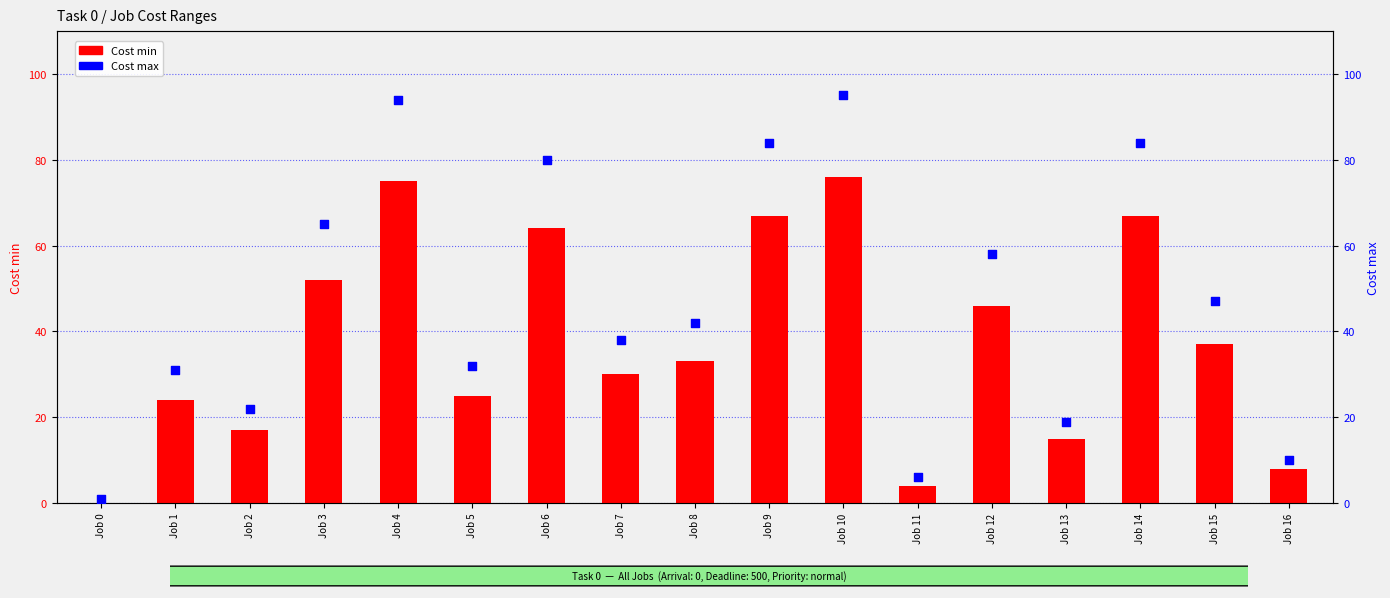

At which category is the sum across all series the highest?

Job 10